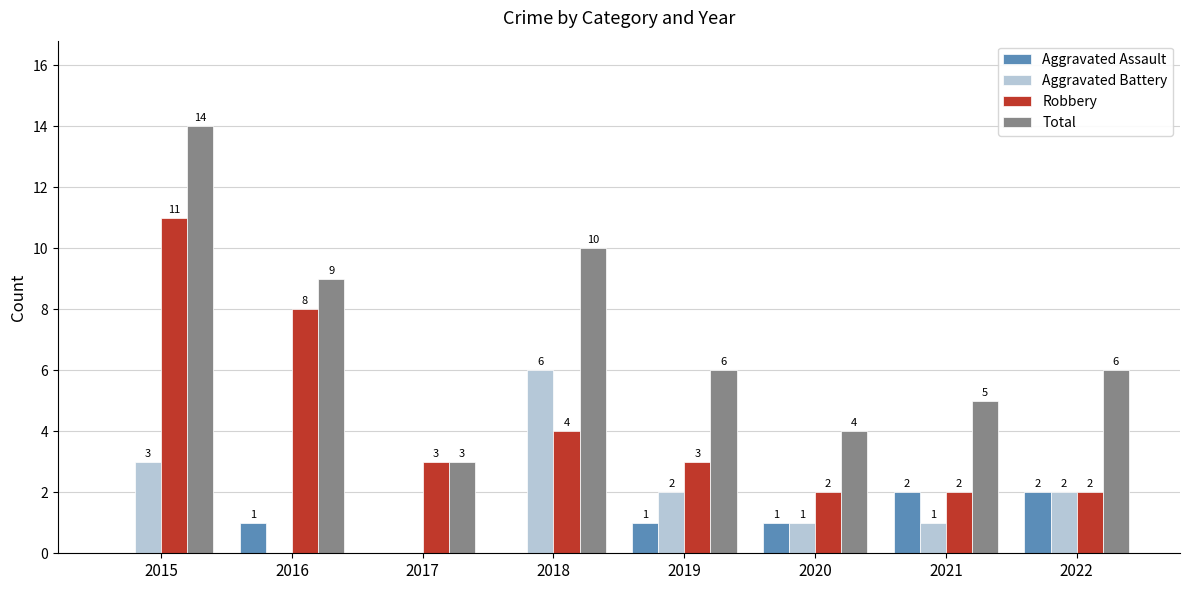

At which category is the sum across all series the highest?

2015